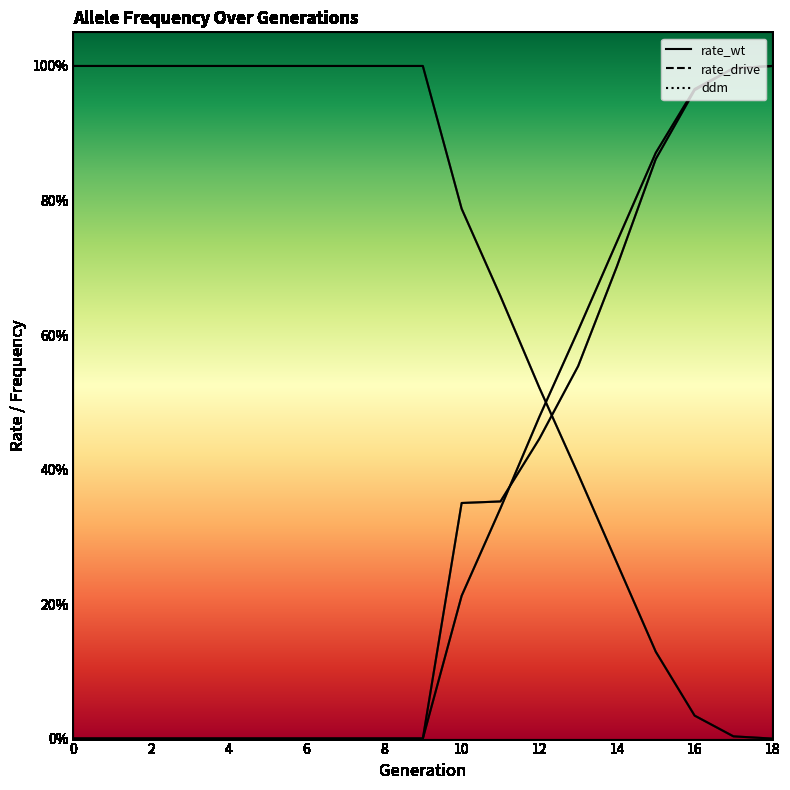

The rate_drive series shows 1.7 at 18. True or false?

False